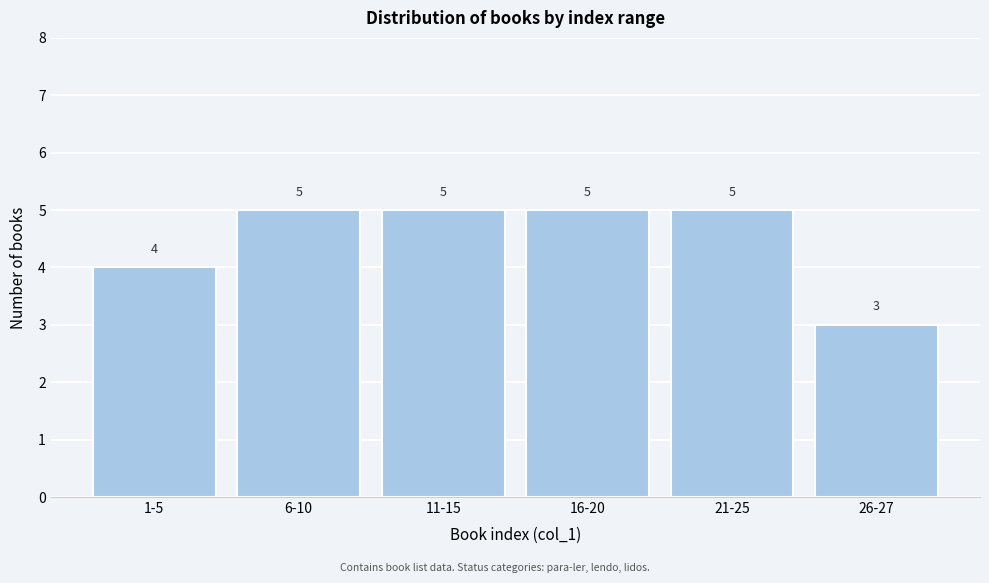

Reading right to left, extract all data points from this chart.

3	5	5	5	5	4